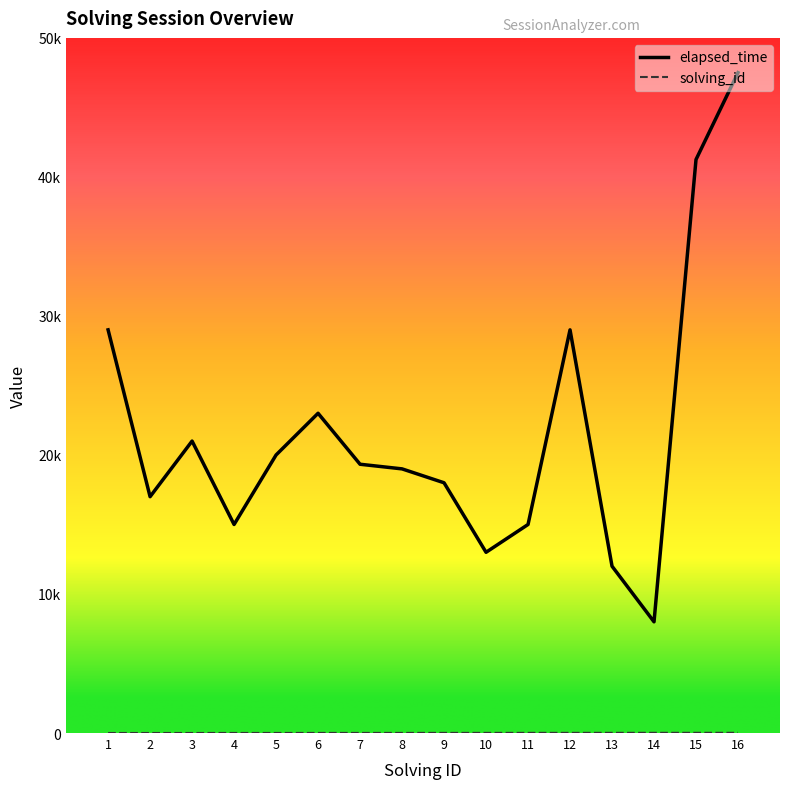

Does the chart have visible grid lines?

No